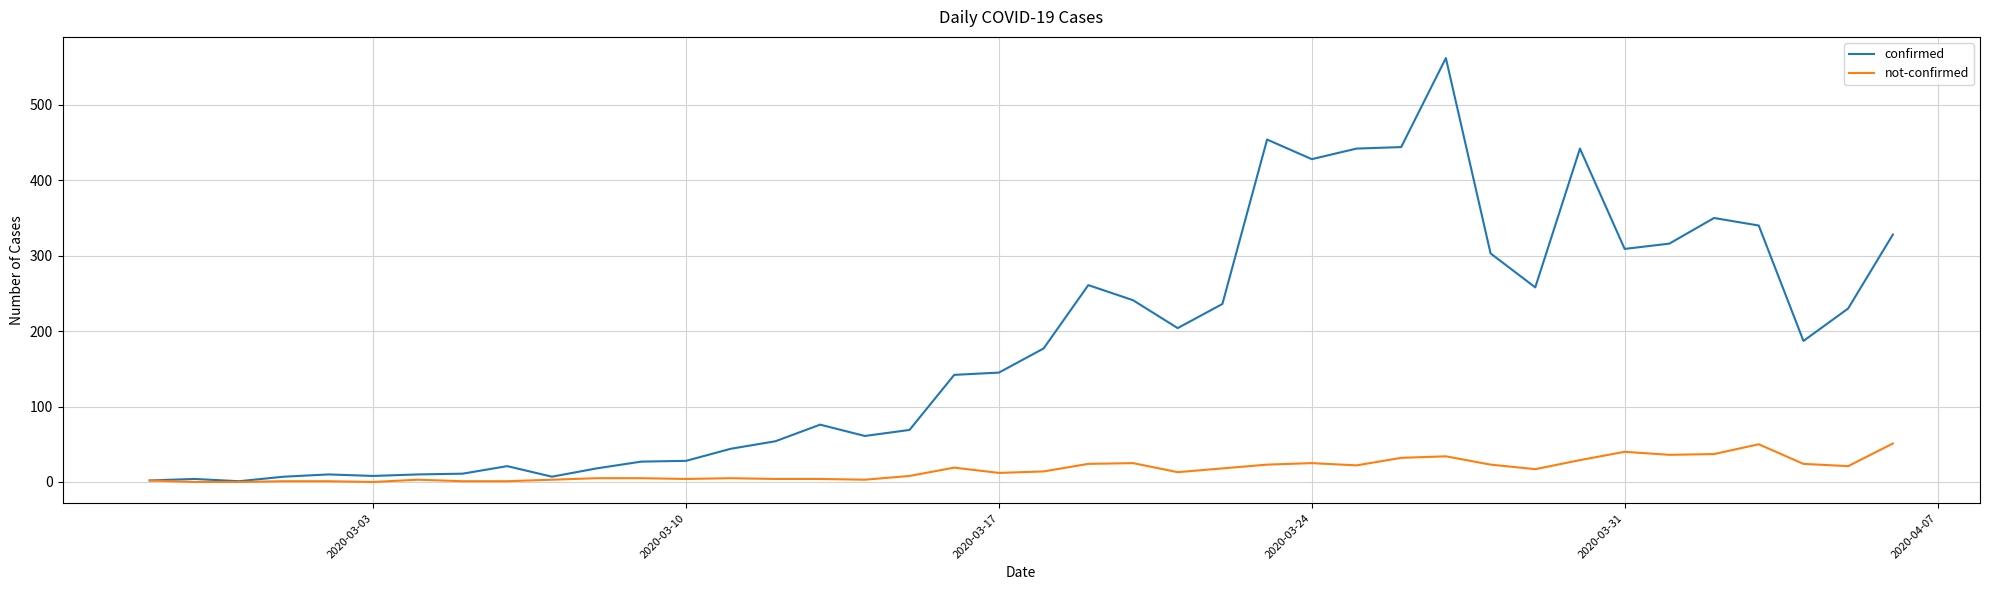

What is the maximum value shown in the chart?

562